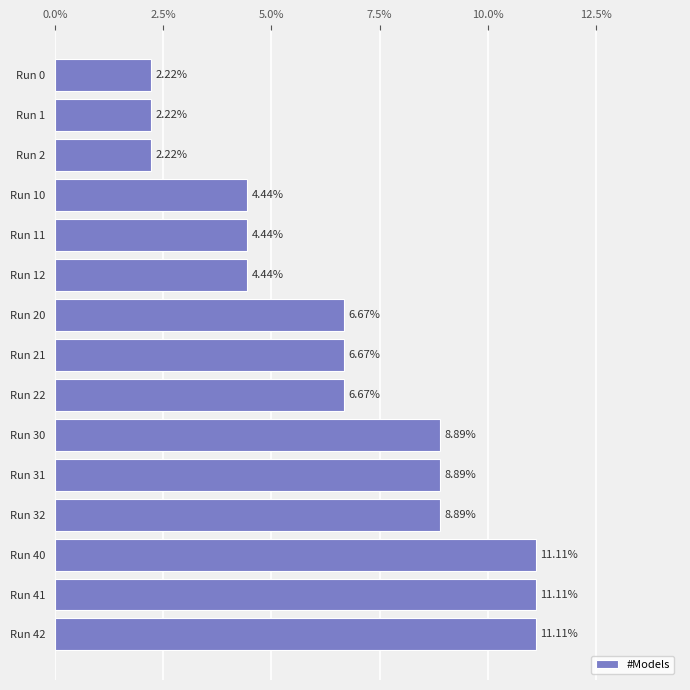

What is the sum of the values at Run 12 and Run 31?

13.3